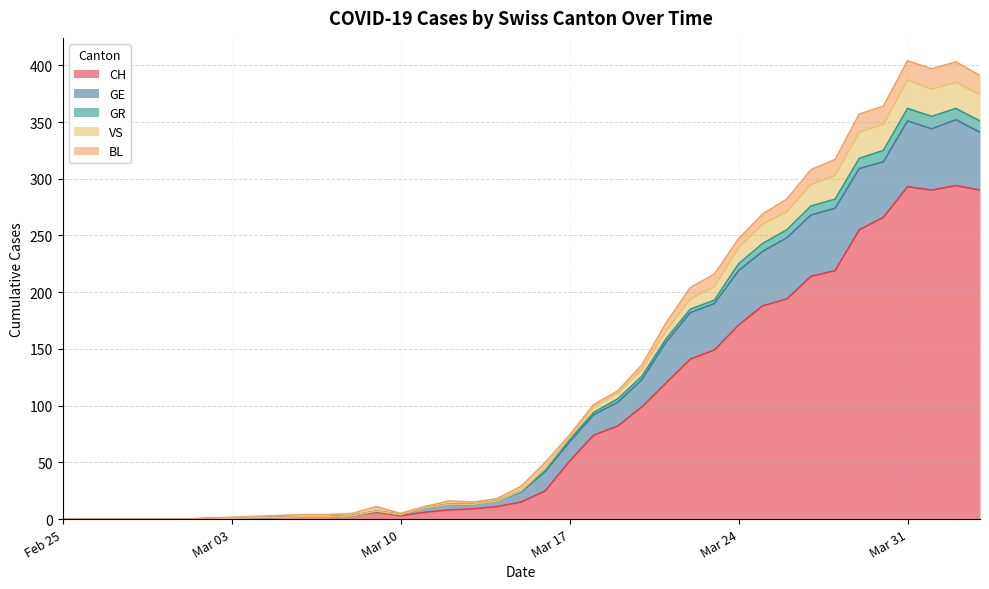

In GR, how many points are higher than both neighbors (excluding endpoints)?

3